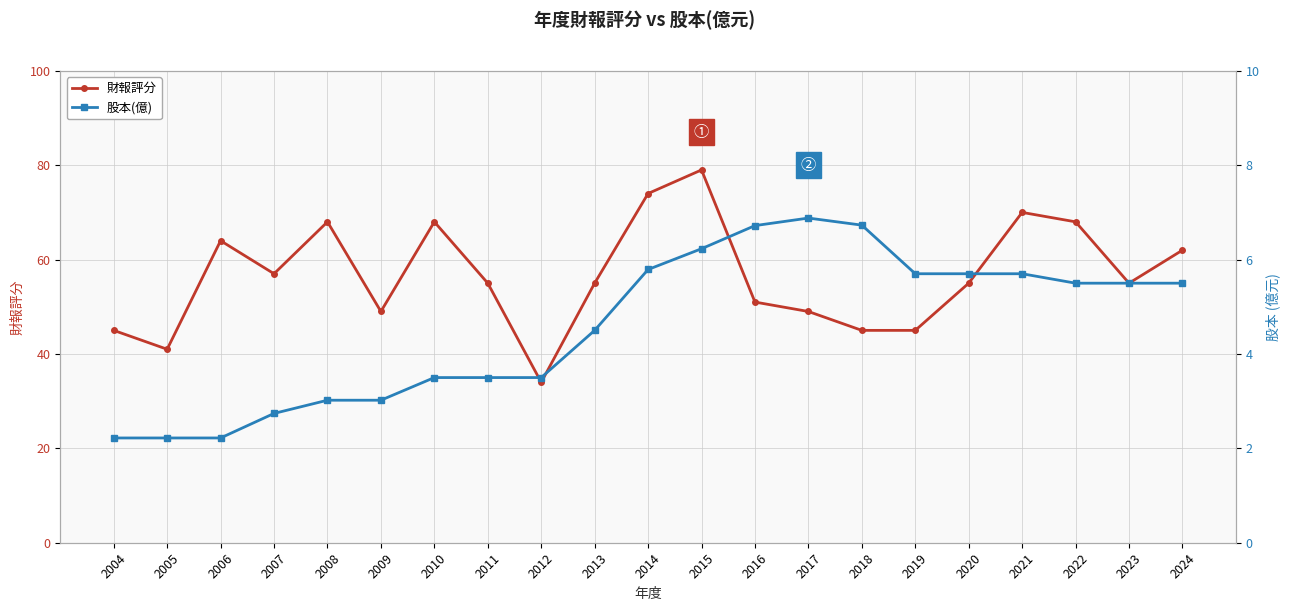

What is the sum of all 財報評分 values?

1189